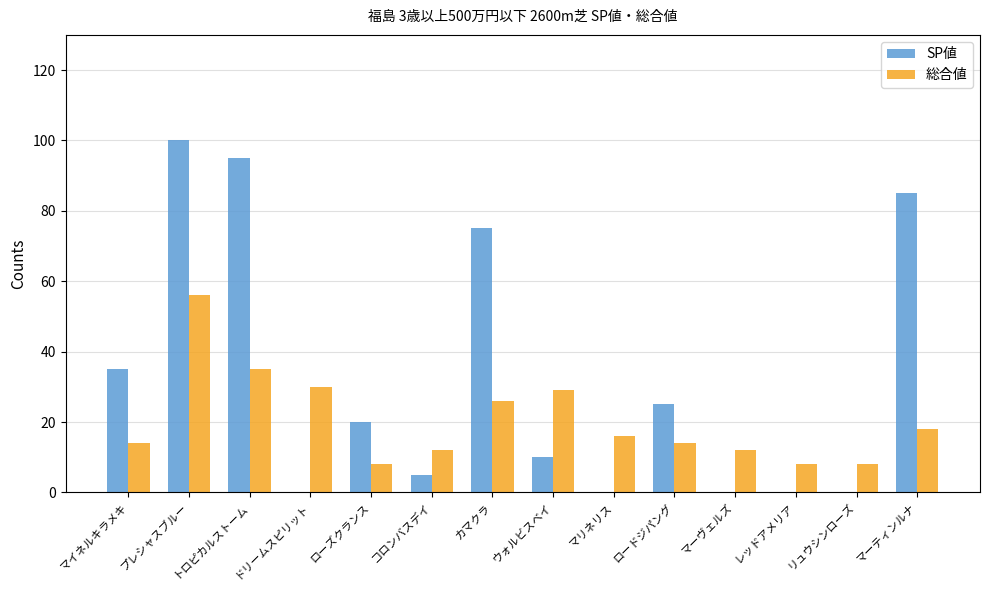

How many groups of bars are there?

14